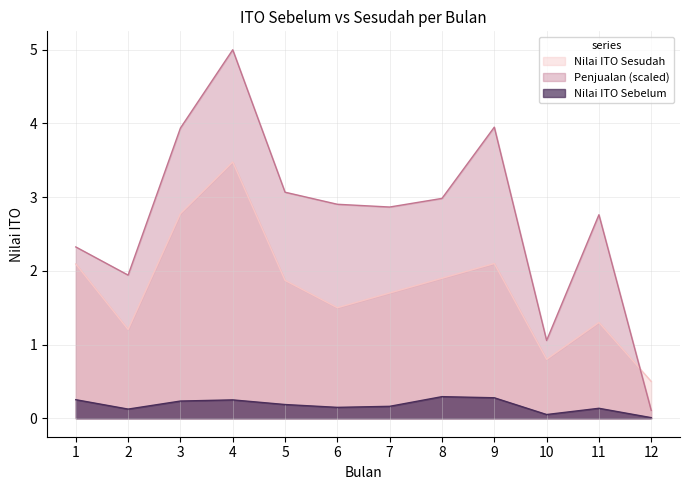

Between 6 and 11, which series saw the biggest shift?

Nilai ITO Sesudah